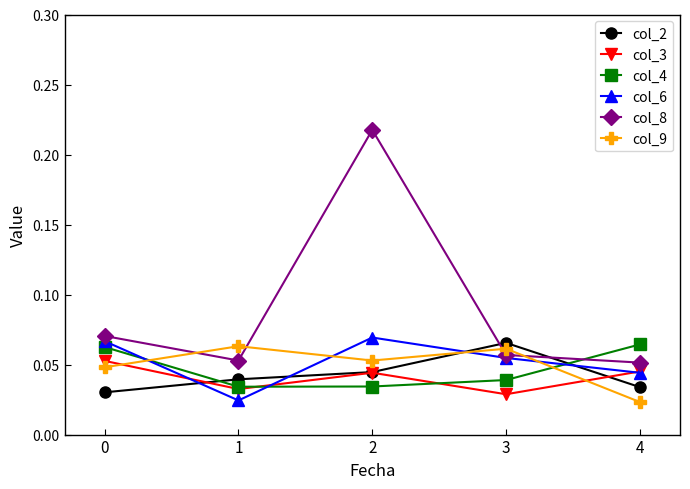

Does the chart display data point markers on the line(s)?

Yes